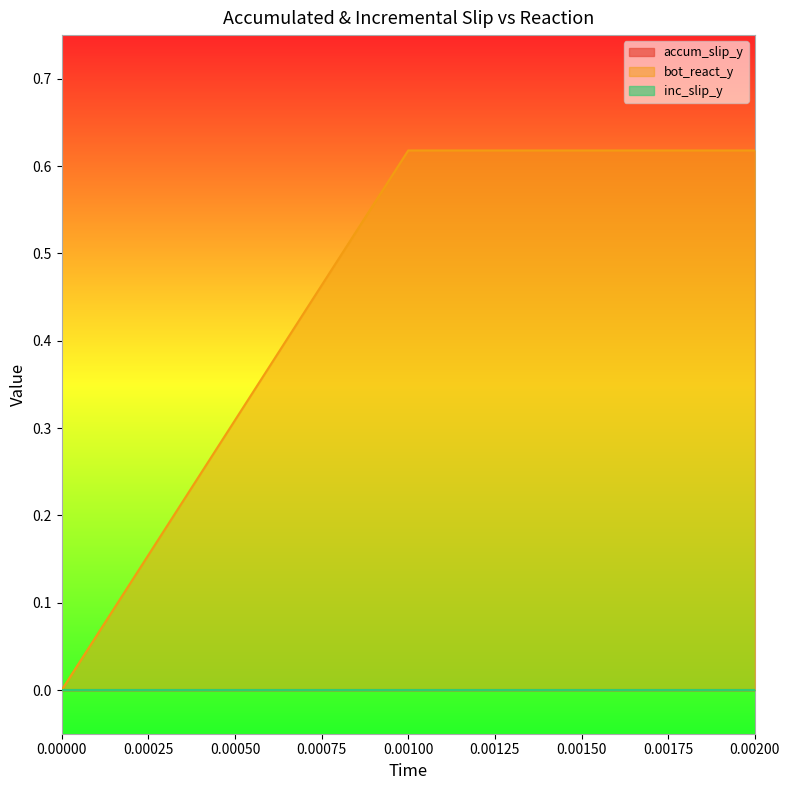

What is the greatest value displayed?

0.6